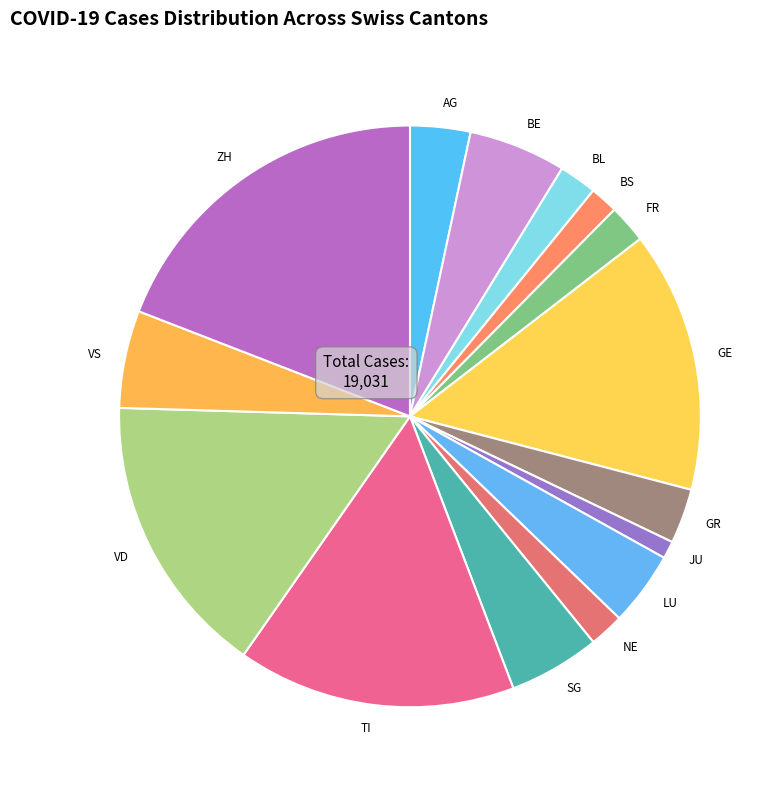

The GE slice represents 15% of the pie. True or false?

True